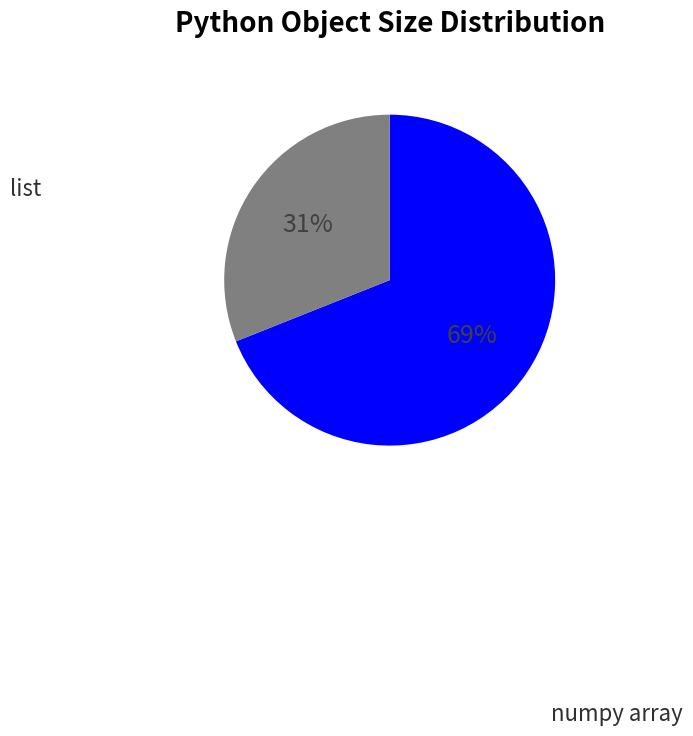

To the nearest percent, what is the difference between the largest and smallest slice percentages?

38%